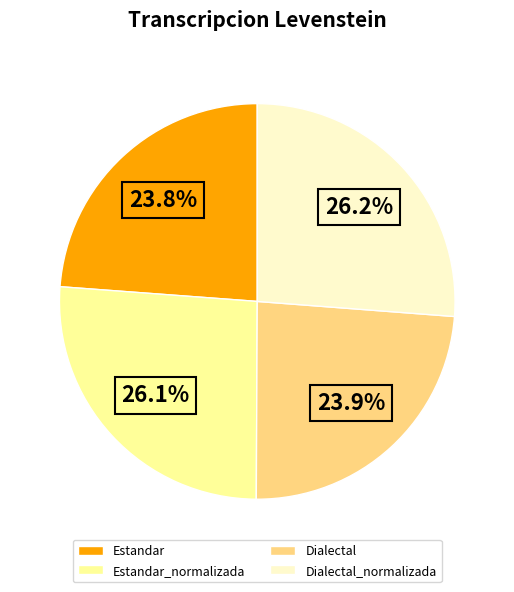

Is there a majority slice in this chart?

No